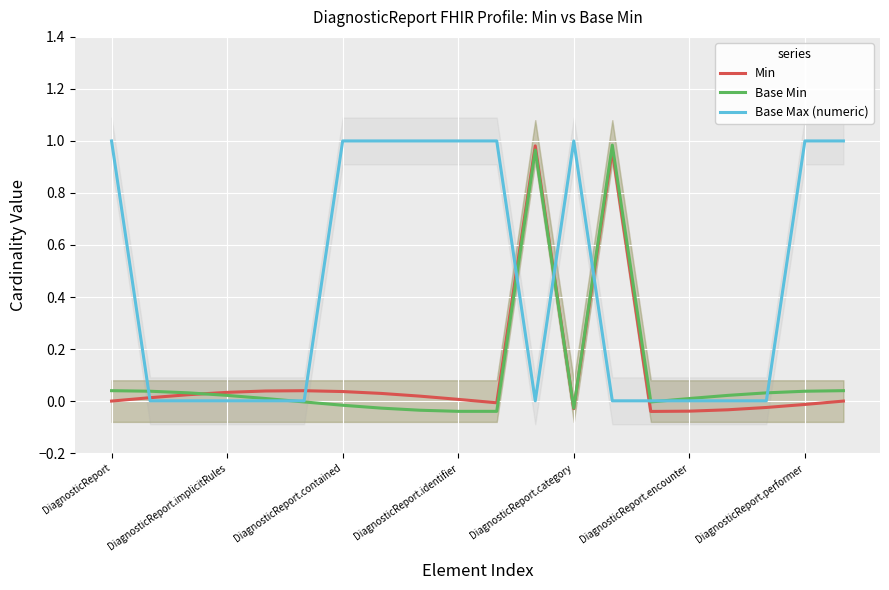

At how many categories does at least one series exceed 0?

20